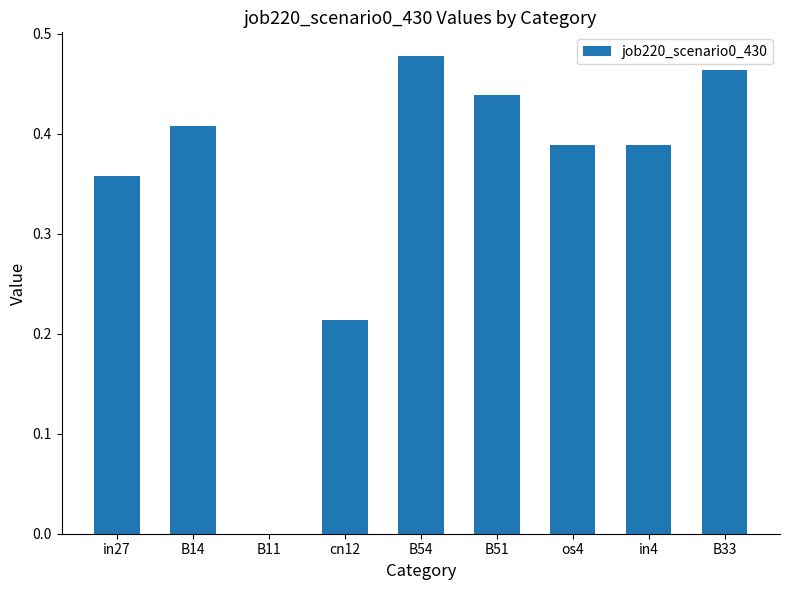

True or false: the data shows -0.2 at B11.

False